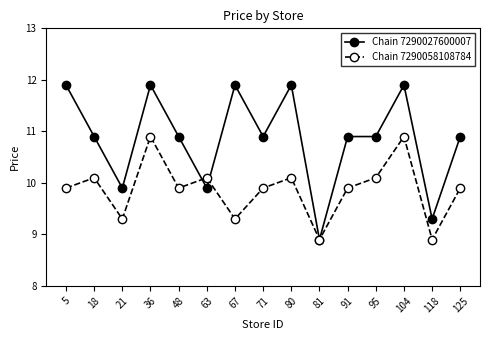

What are all the series names shown in the legend?

Chain 7290027600007, Chain 7290058108784